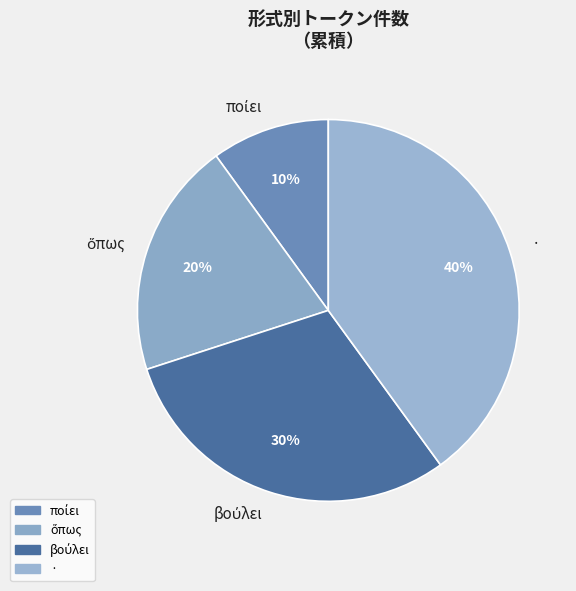

How many slices are in this pie chart?

4